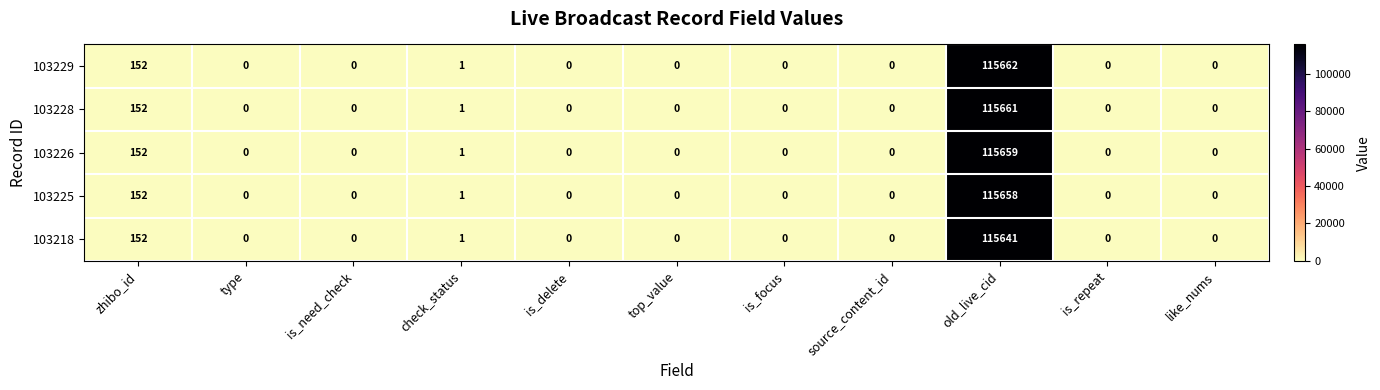

Rank the series by their maximum value, from lowest to highest.

103218, 103225, 103226, 103228, 103229